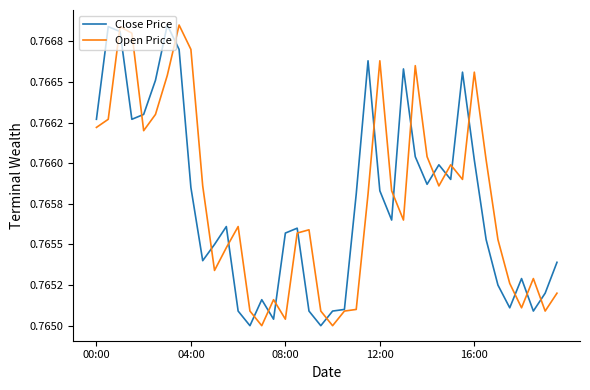

In Open Price, how many points are lower than both neighbors (excluding endpoints)?

10